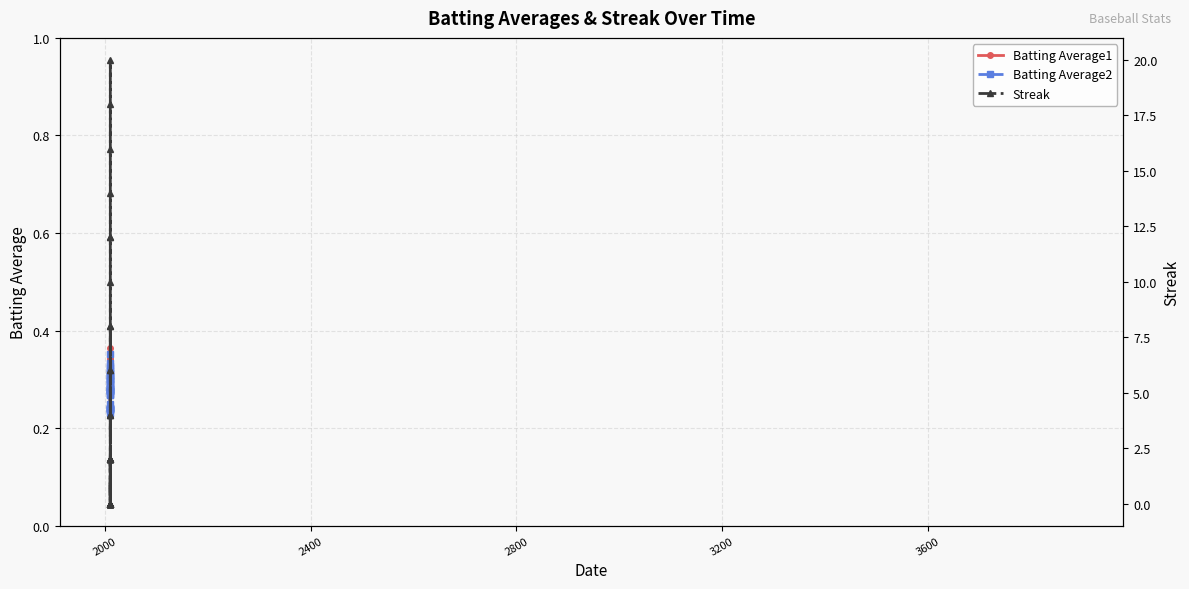

What is the highest value of the Batting Average1 series?

0.4